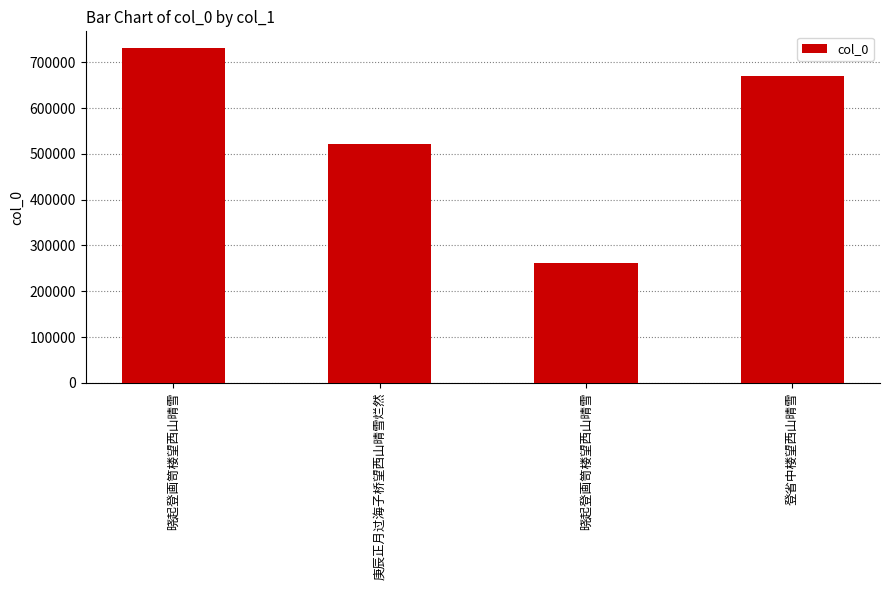

What is the value of the 1st bar from the left?

731324